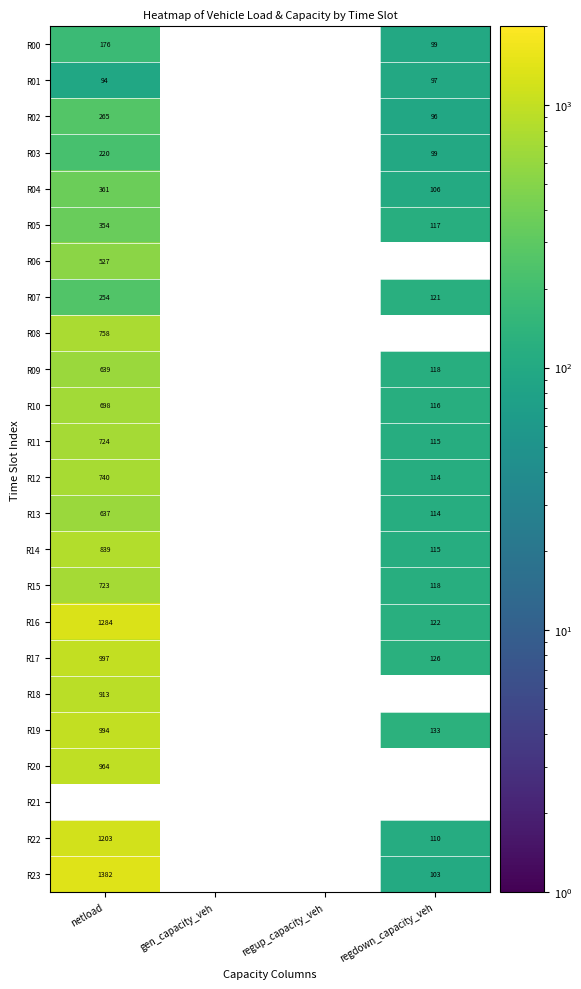

True or false: R06 has a value of 910.9 at netload.

False